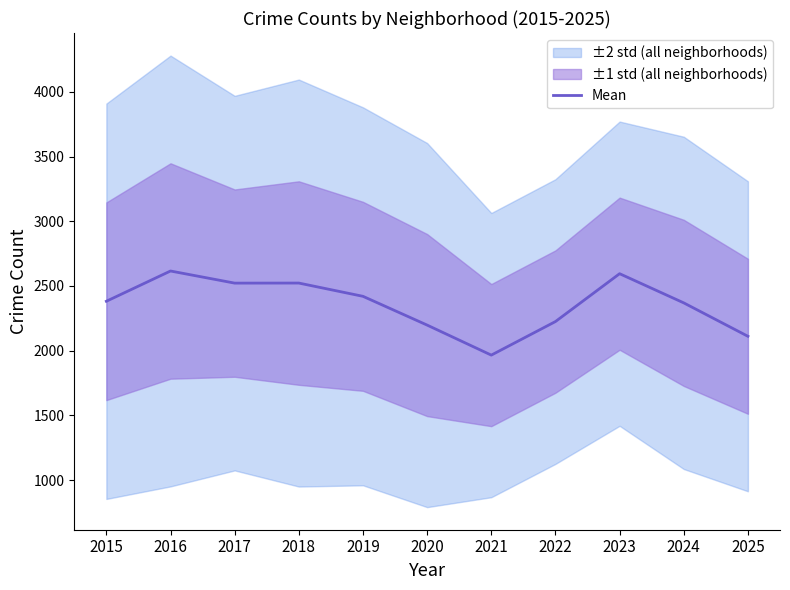

List the labels in order of value, smallest first.

2021, 2025, 2020, 2022, 2024, 2015, 2019, 2017, 2018, 2023, 2016